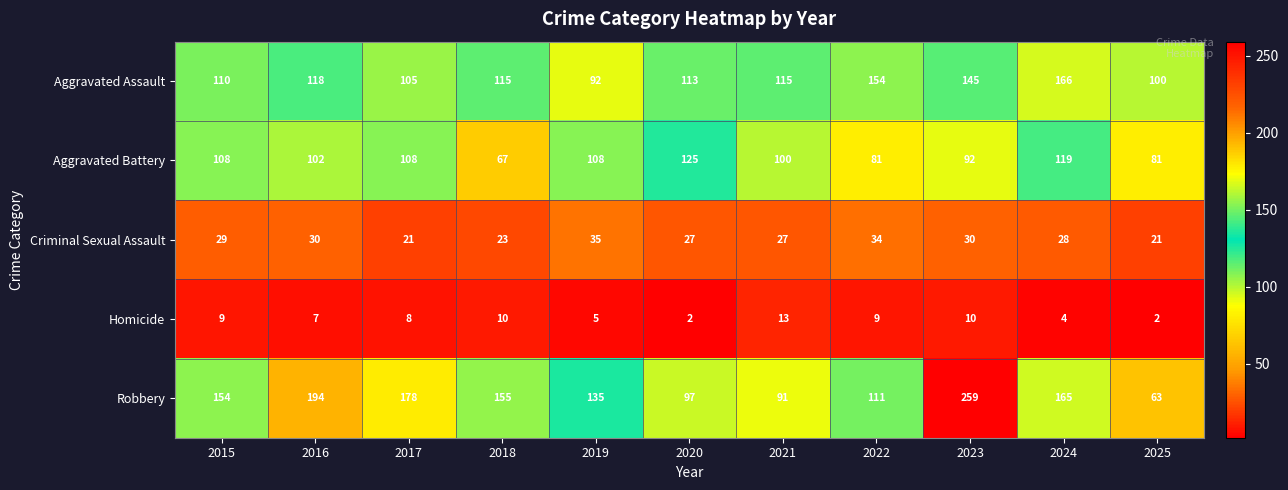

Which series changed the most between 2021 and 2024?

Robbery